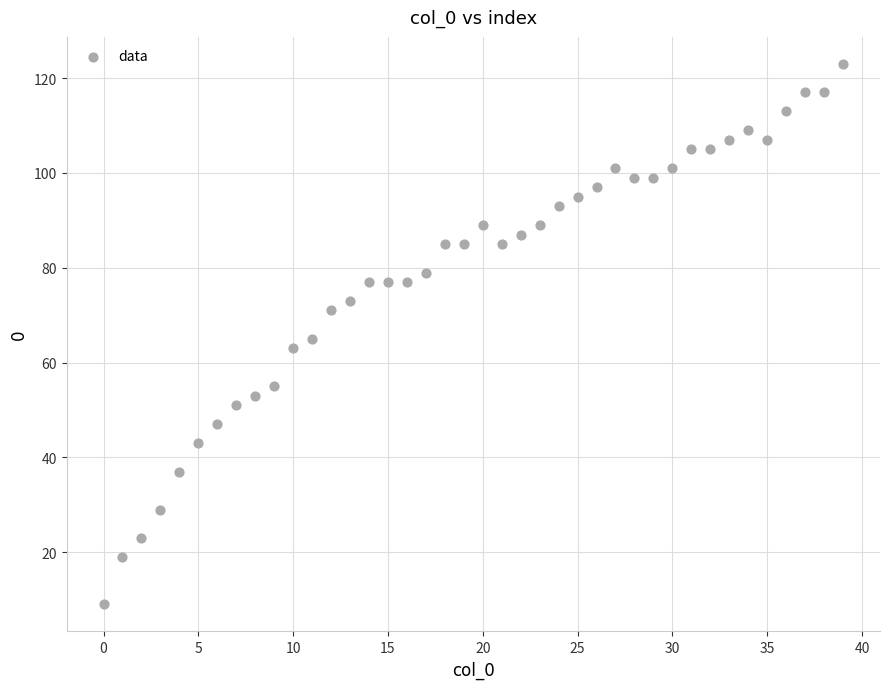

What is the range of Y values (max minus min)?

114